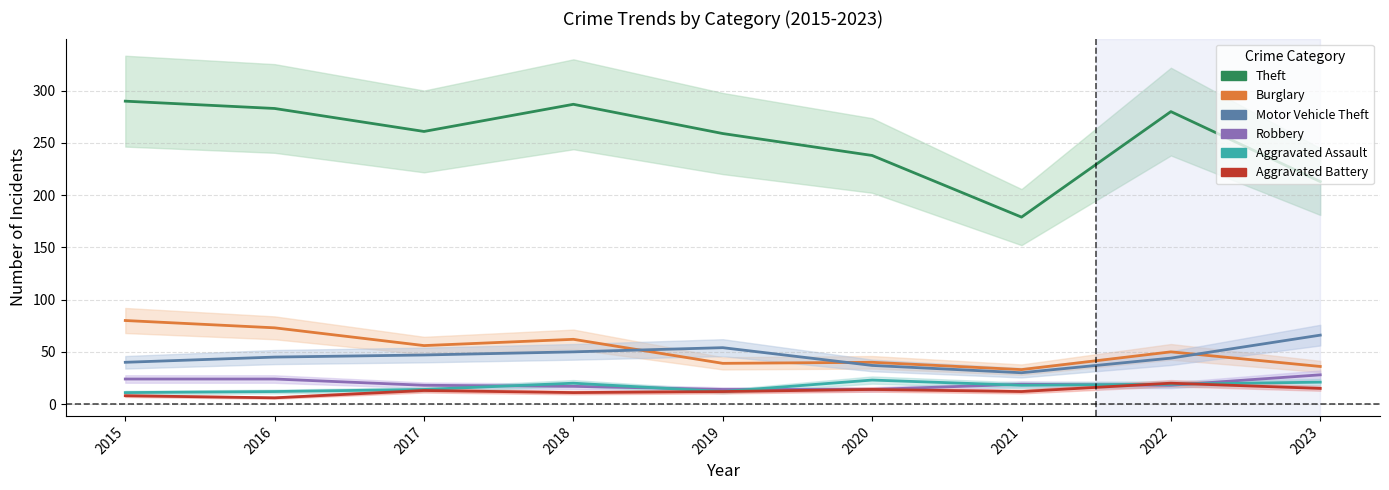

Where is the first local maximum for Aggravated Battery?

2017